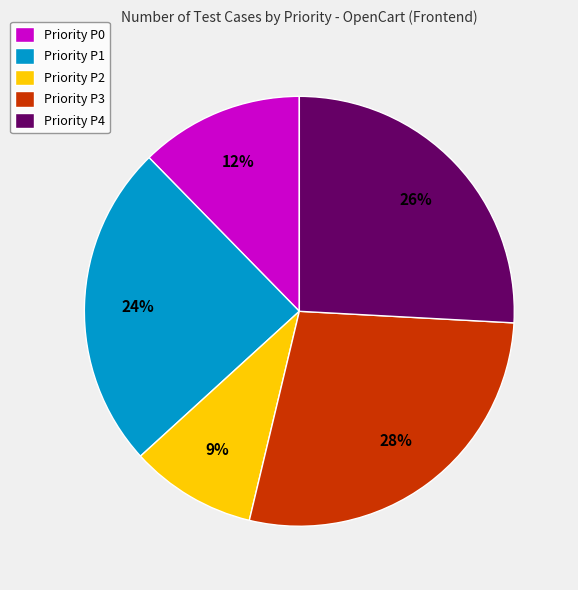

To the nearest percent, what is the average slice percentage?

20%